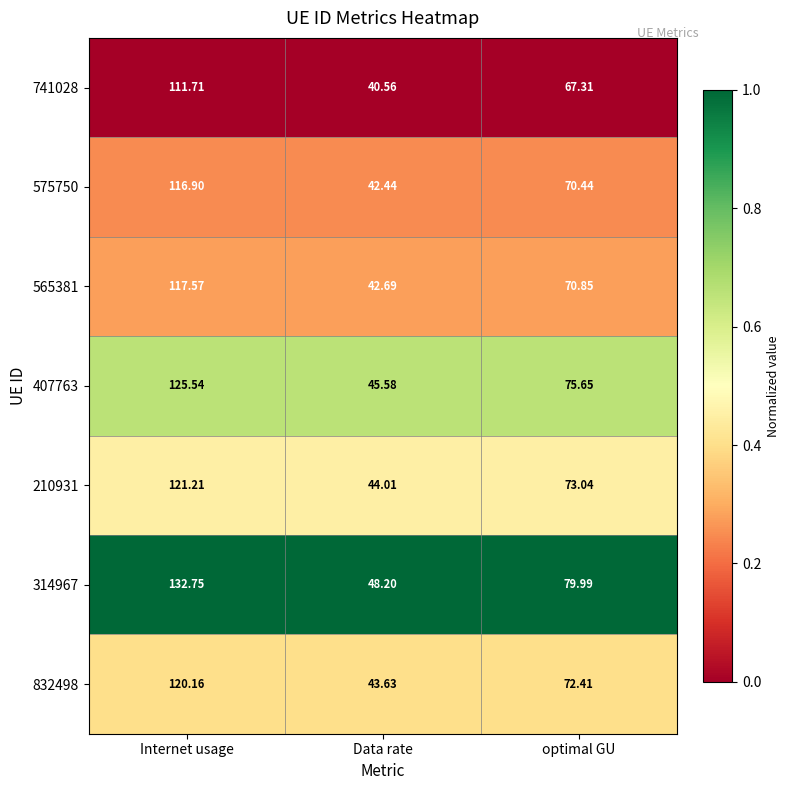

List the labels in order of 565381 value, smallest first.

Data rate, optimal GU, Internet usage